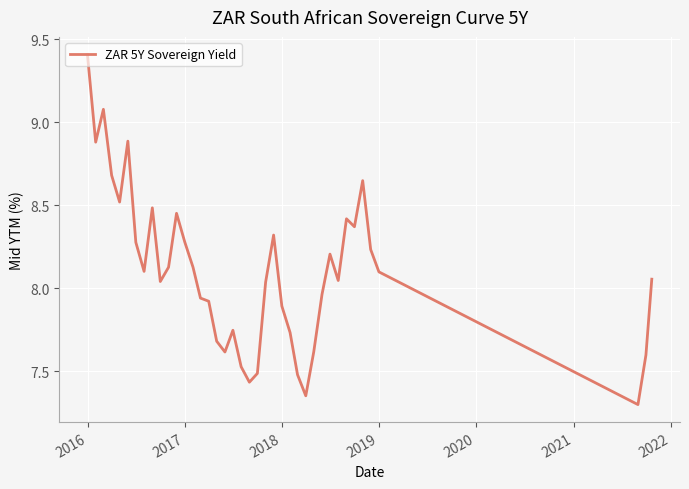

What is the sum of all values?

324.1